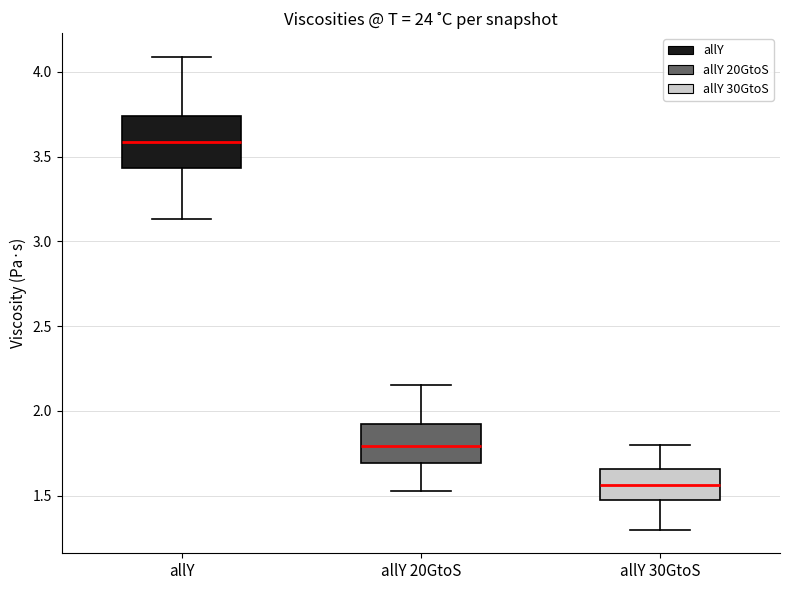

Reading left to right, read every box against the y-axis: the position of its median line, the range the box covers, and the ends of its whiskers. The values are not printed on the chart, so give them approximately, as read against the axis.

allY: median 3.60, box 3.45 to 3.75, whiskers 3.15 to 4.10
allY 20GtoS: median 1.80, box 1.70 to 1.90, whiskers 1.55 to 2.15
allY 30GtoS: median 1.55, box 1.50 to 1.65, whiskers 1.30 to 1.80